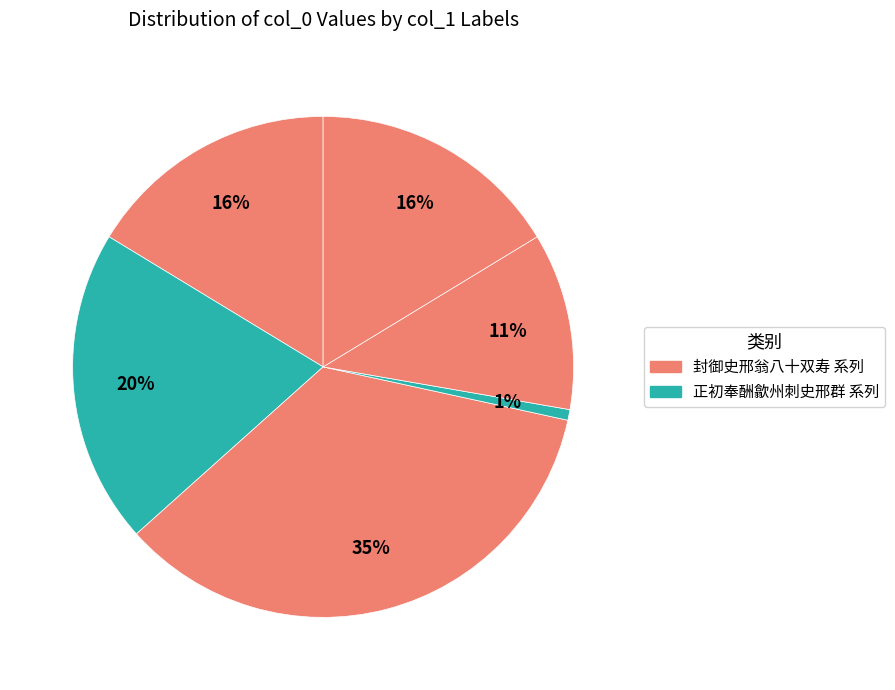

How many slices are in this pie chart?

6